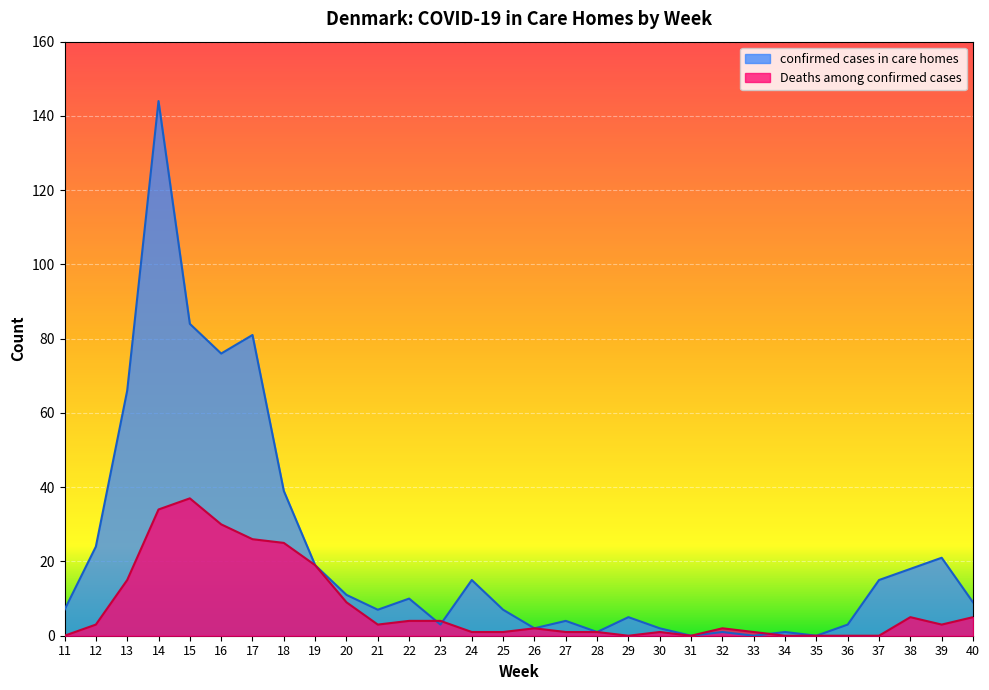

How many categories are shown in the chart?

30